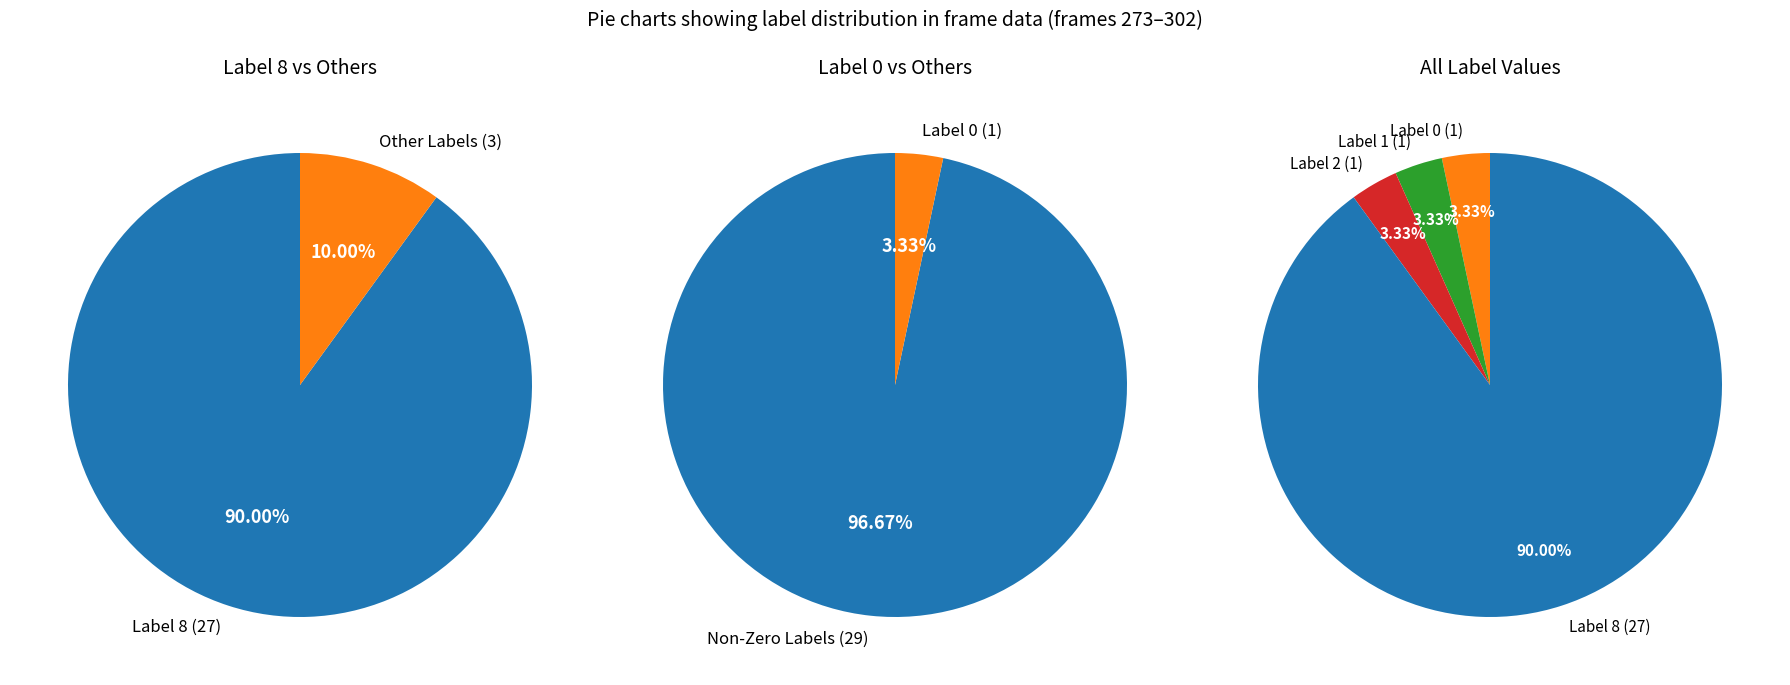

True or false: label_1 accounts for 1% of the total.

False